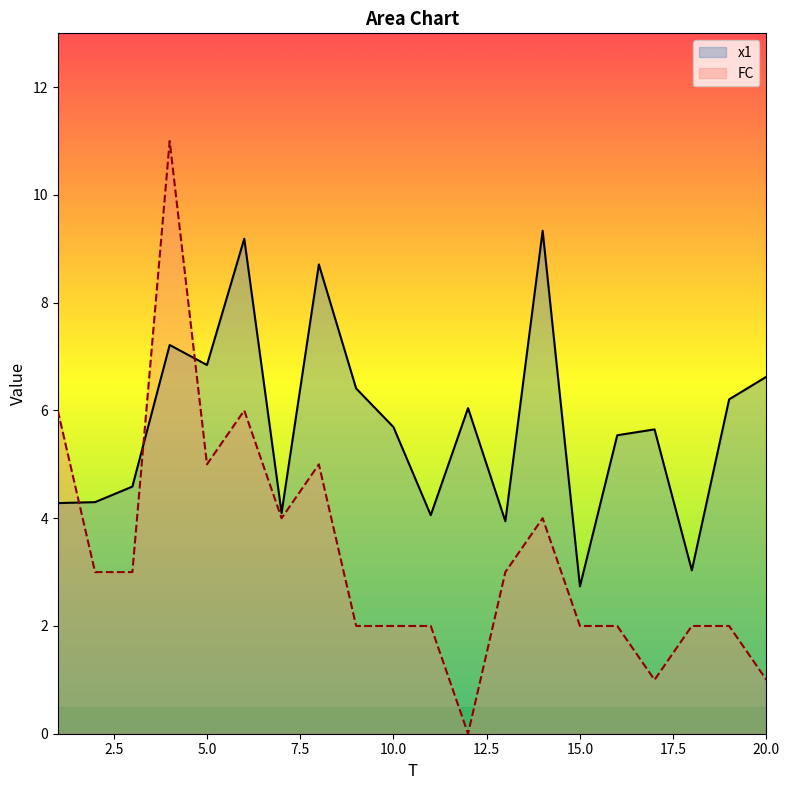

How many lines are shown in the chart?

2